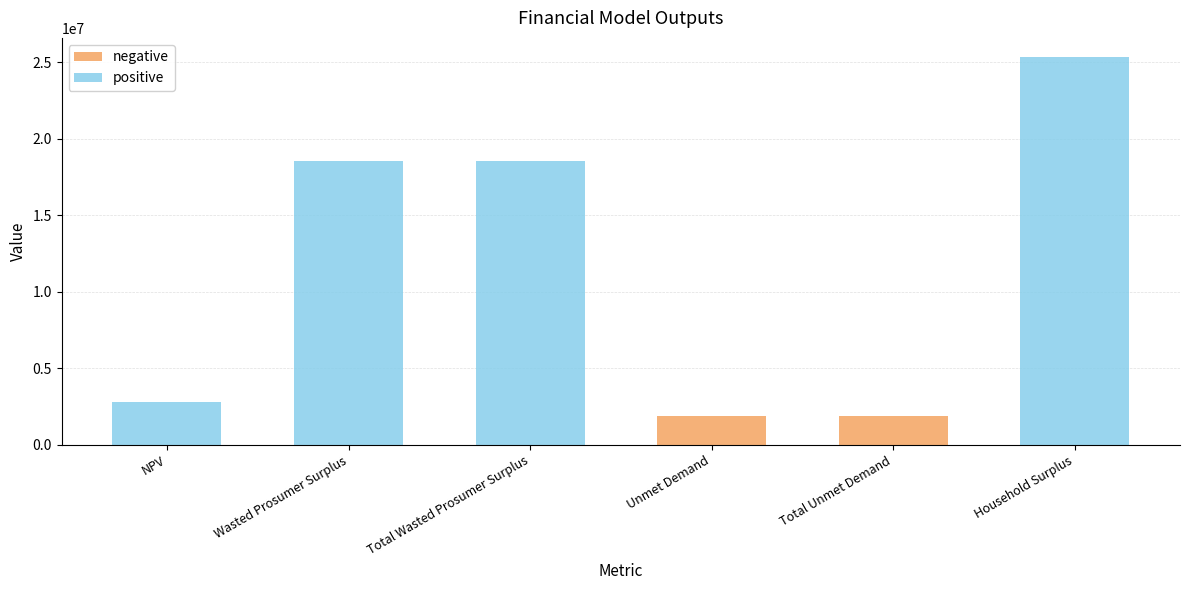

Are the bars horizontal?

No